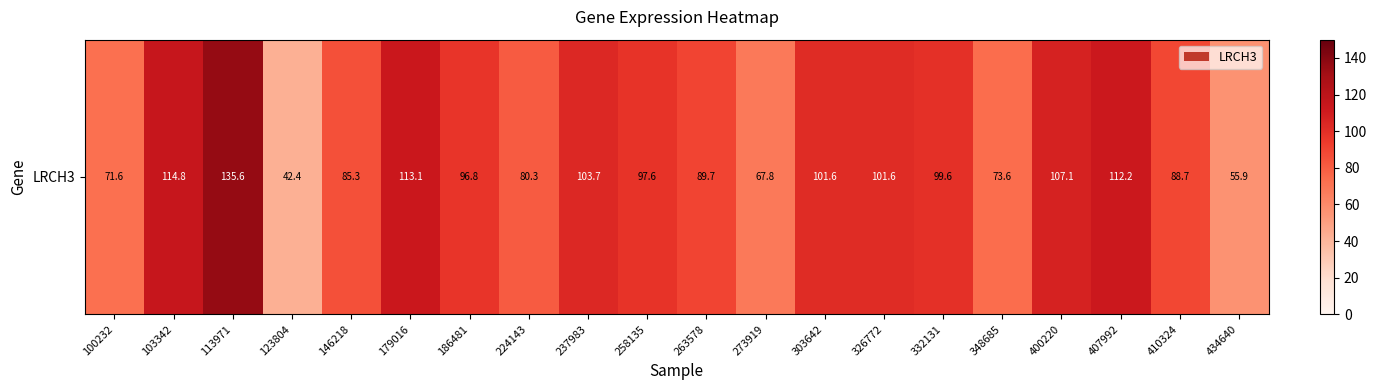

True or false: the data shows 67.8 at 273919.

True